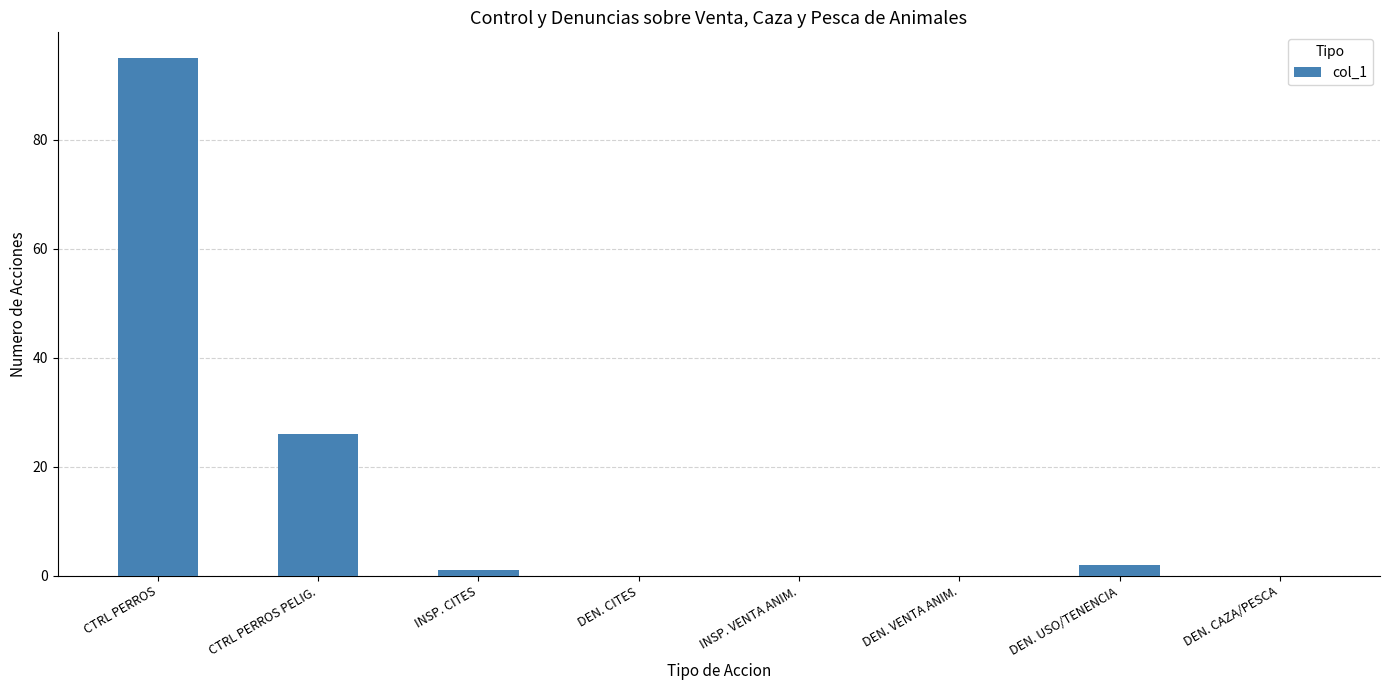

At which label does the data first exceed 1?

CTRL PERROS